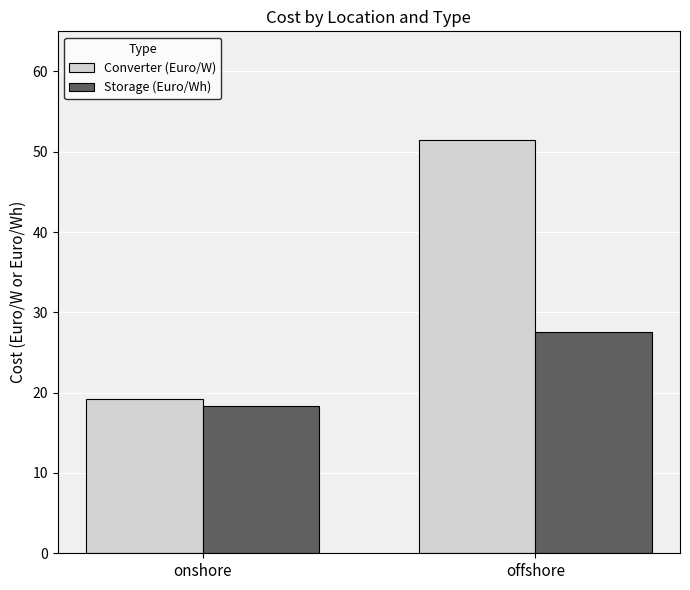

Rank the series at offshore from lowest to highest value.

Storage (Euro/Wh), Converter (Euro/W)